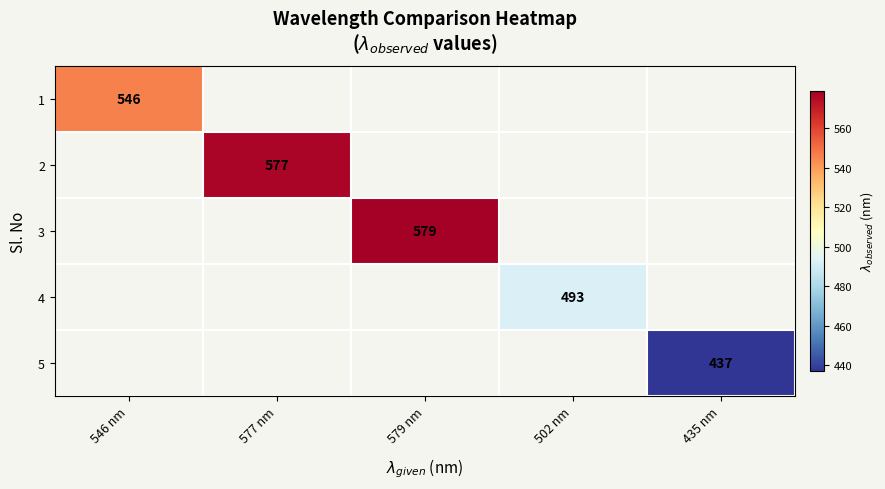

What is the greatest value displayed?

579.0